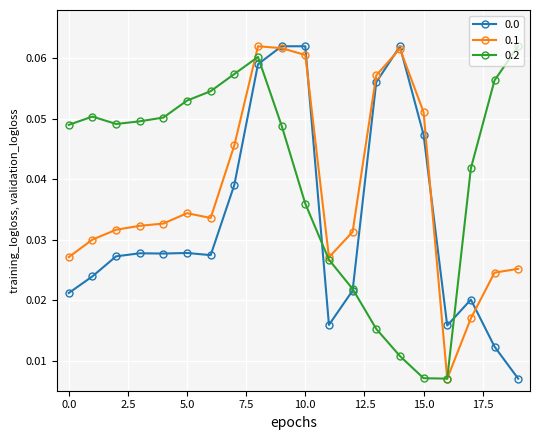

Count the 0.0 values in the range 0 to 1.

20